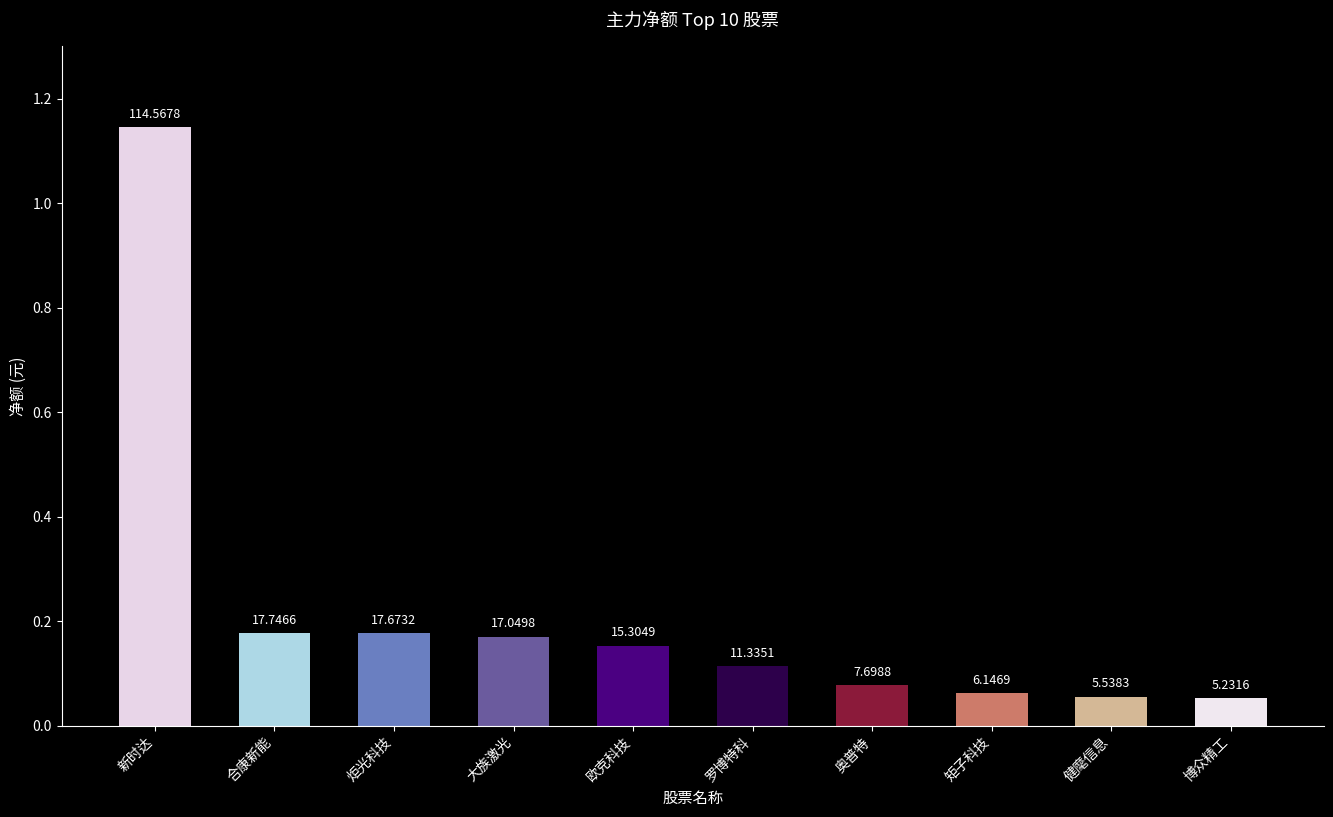

Which has a higher value, 矩子科技 or 博众精工?

矩子科技